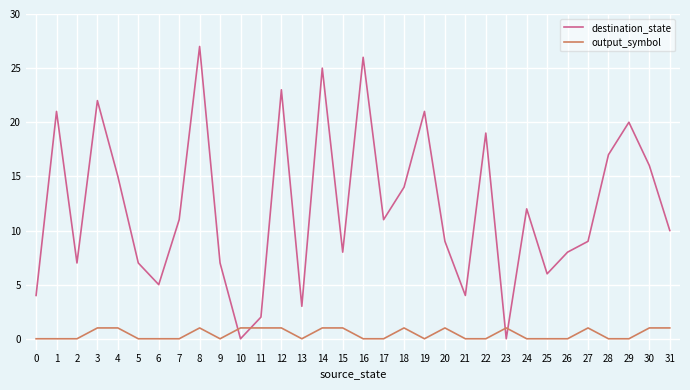

After their last crossing, which series has the higher values: destination_state or output_symbol?

destination_state